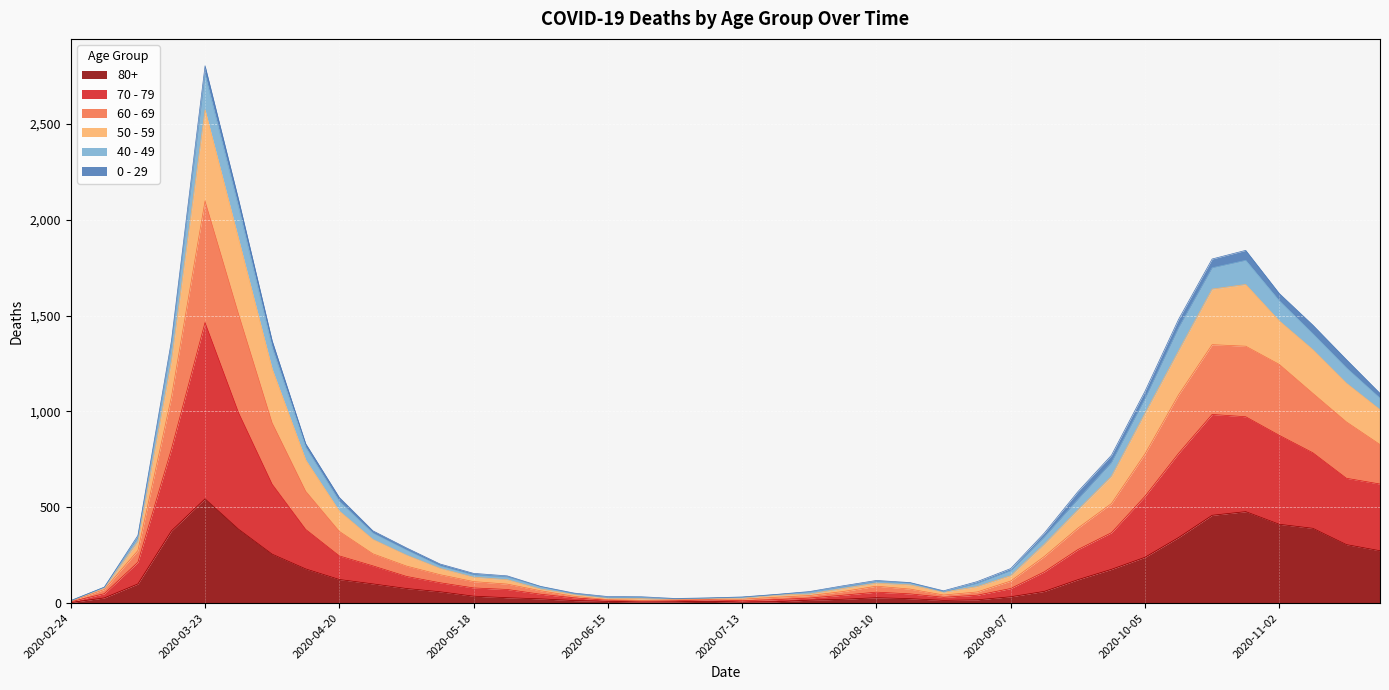

At which category is the sum across all series the highest?

2020-03-23